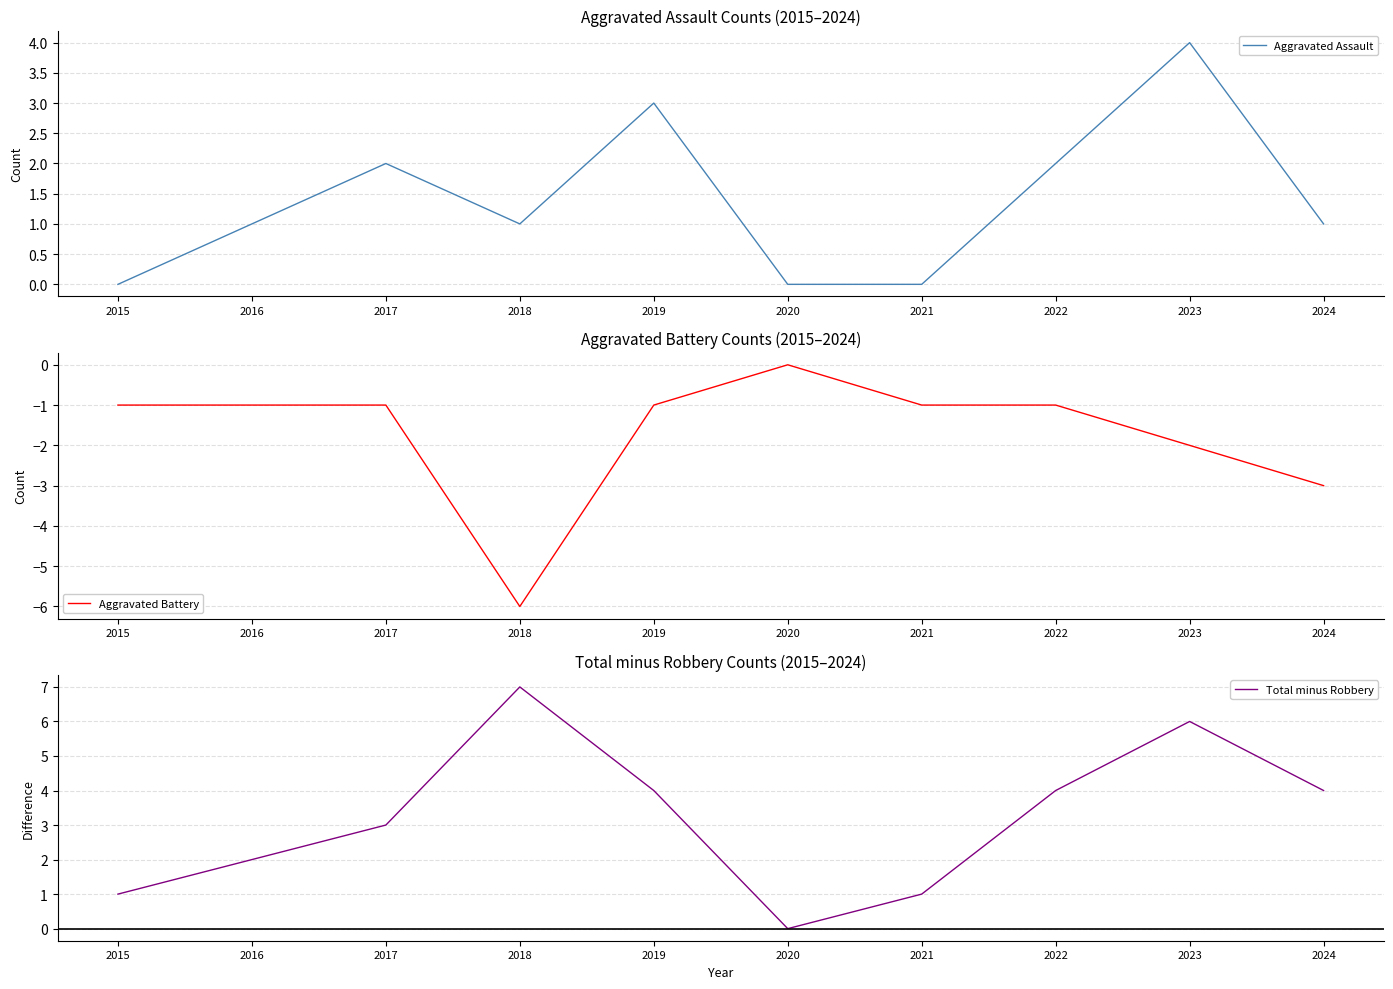

Is this an area chart (filled region under the line)?

No